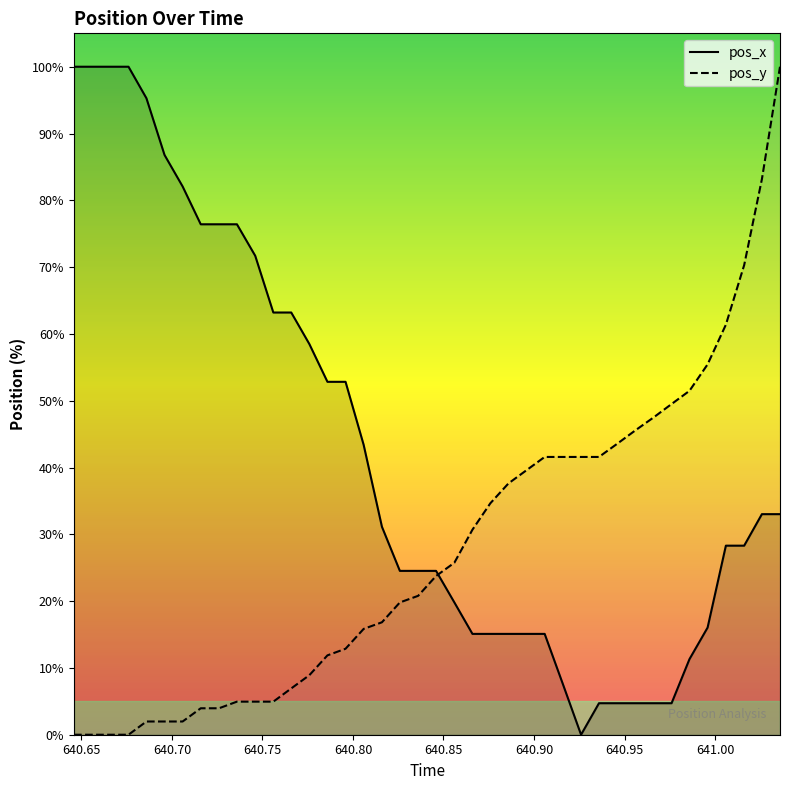

Rank the series by their average value, from lowest to highest.

pos_y, pos_x